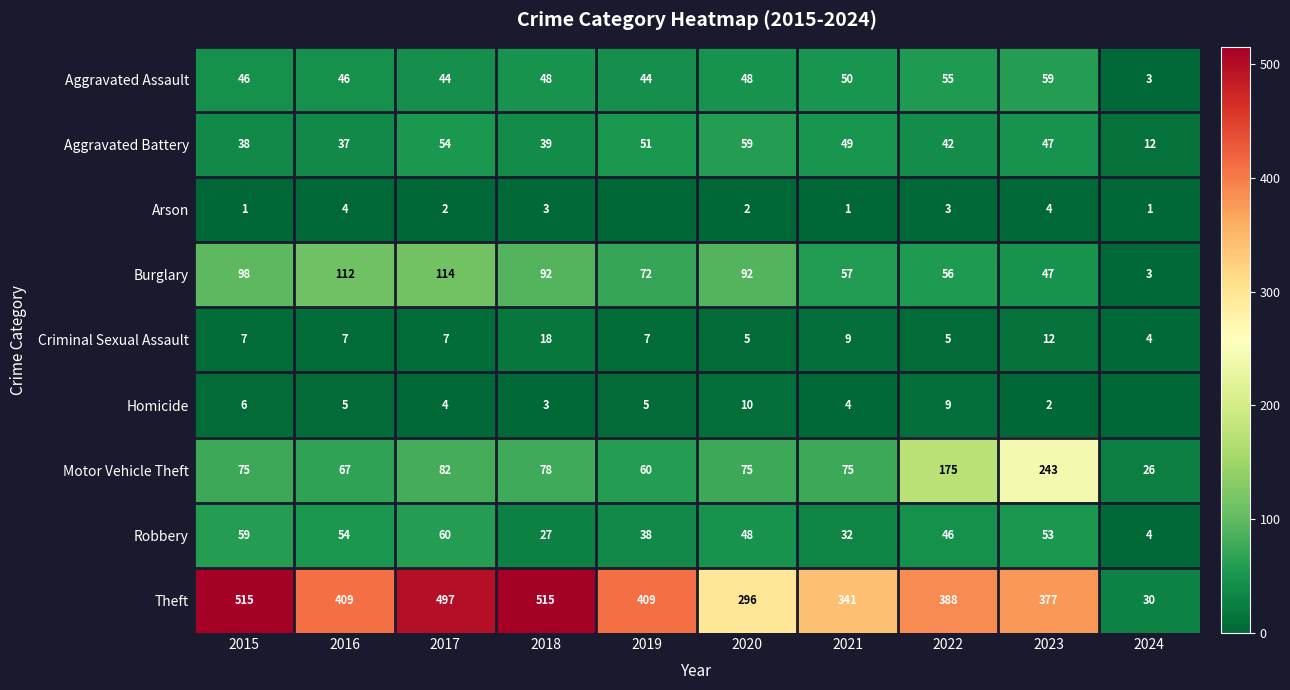

Is the value of Aggravated Battery at 2021 greater than the value of Theft at 2024?

Yes